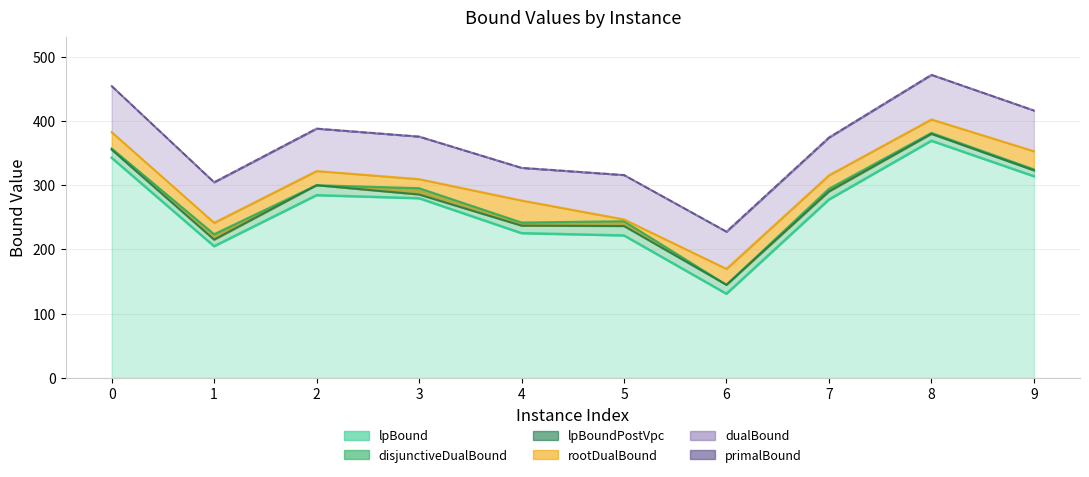

What value does the dualBound series have at 6?

227.5